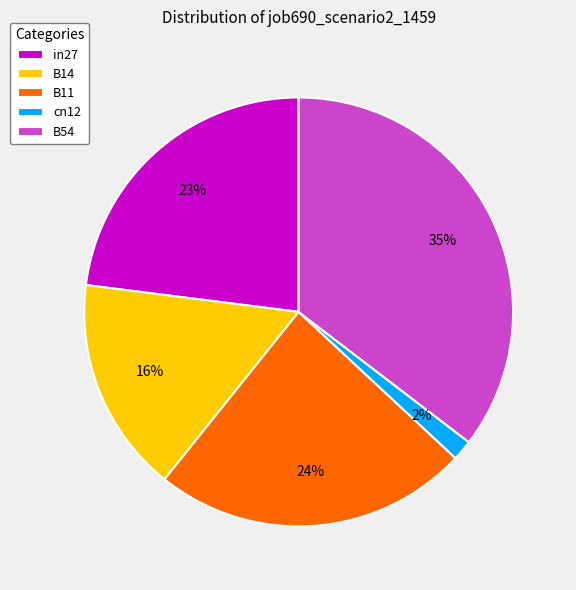

What percentage is the B11 slice, to the nearest percent?

24%